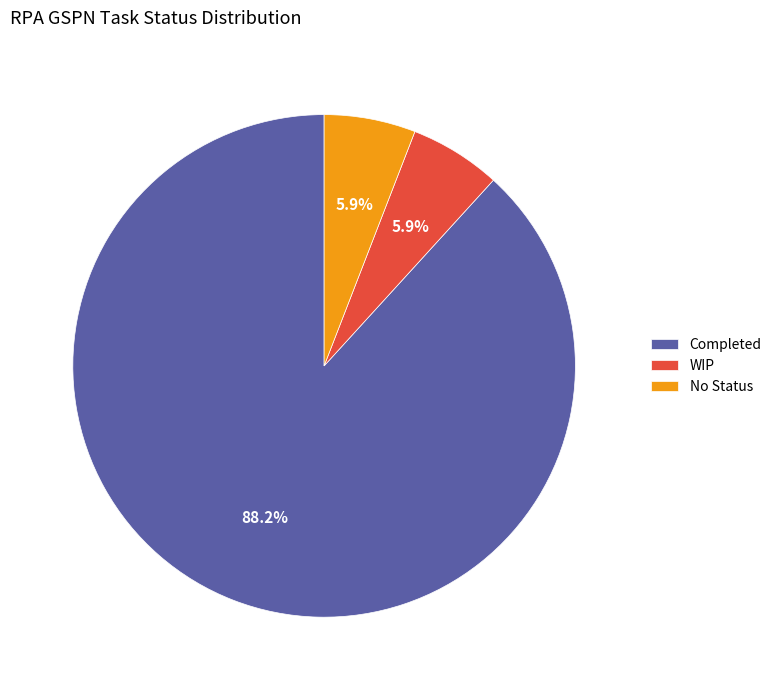

What is the largest slice in the pie chart?

Completed